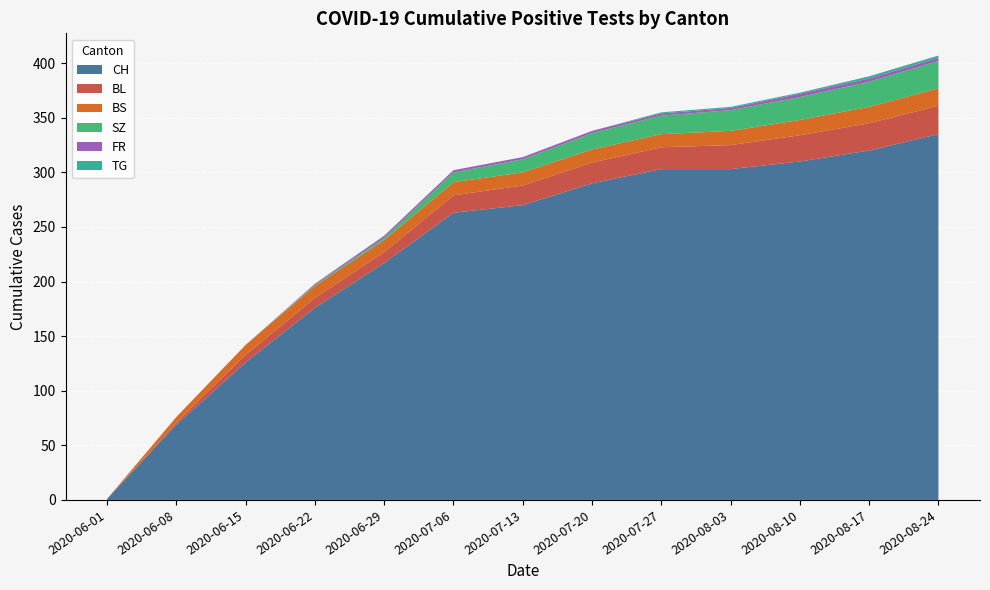

The value of CH at 2020-06-22 is 176. True or false?

True